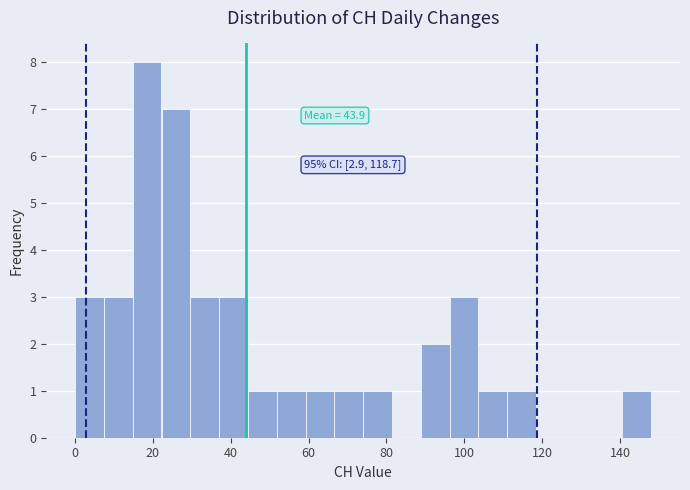

Around what value on the x-axis is the tallest bar? Give the approximate position of its centre, as read against the axis.

18